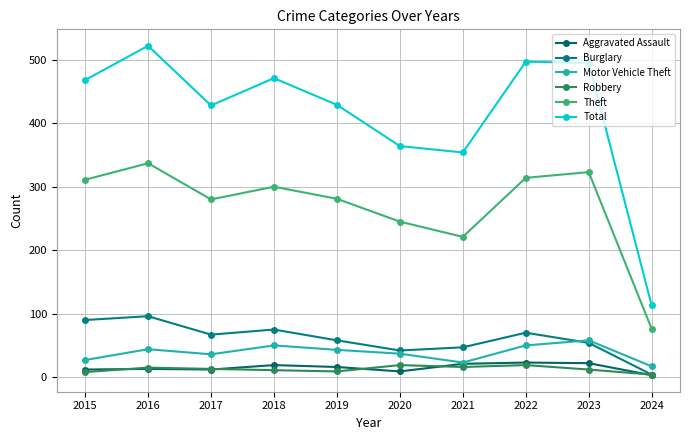

What is the lowest value of the Robbery series?

4